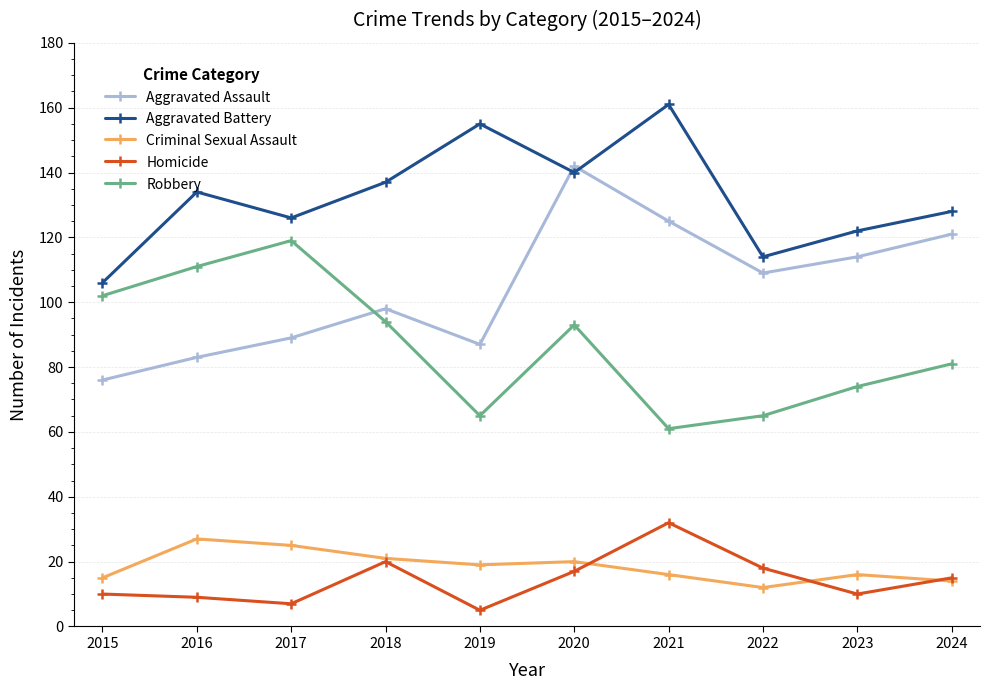

What are all the series names shown in the legend?

Aggravated Assault, Aggravated Battery, Criminal Sexual Assault, Homicide, Robbery